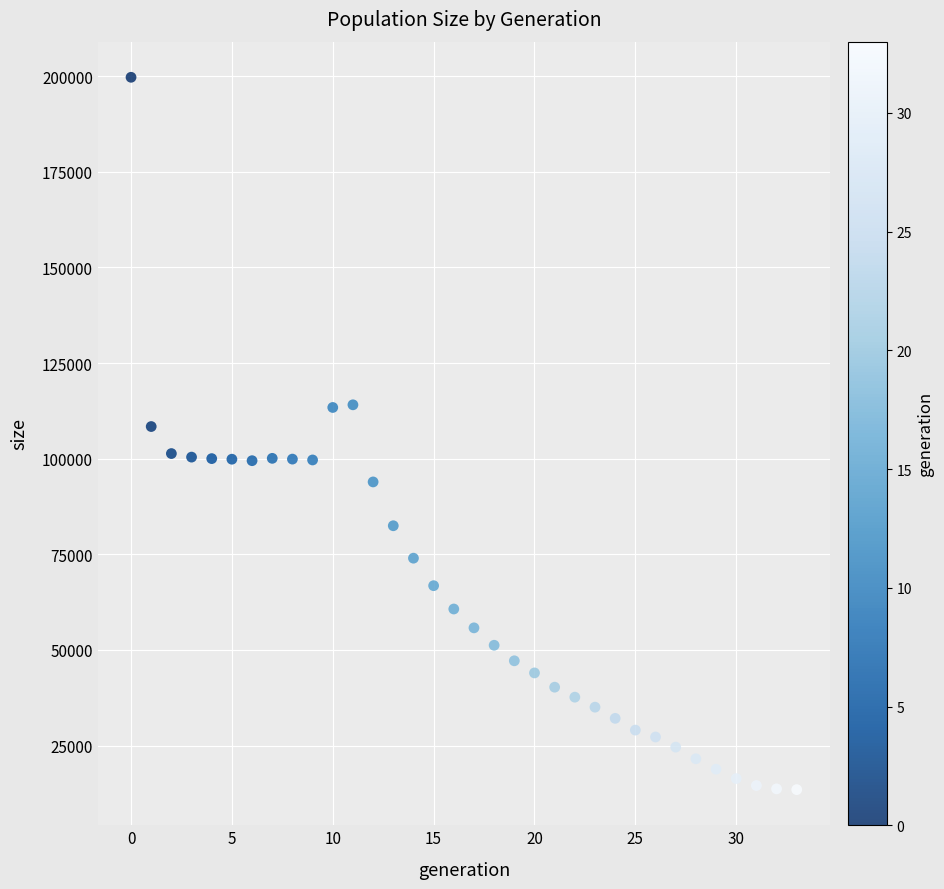

What is the range of Y values (max minus min)?

186181